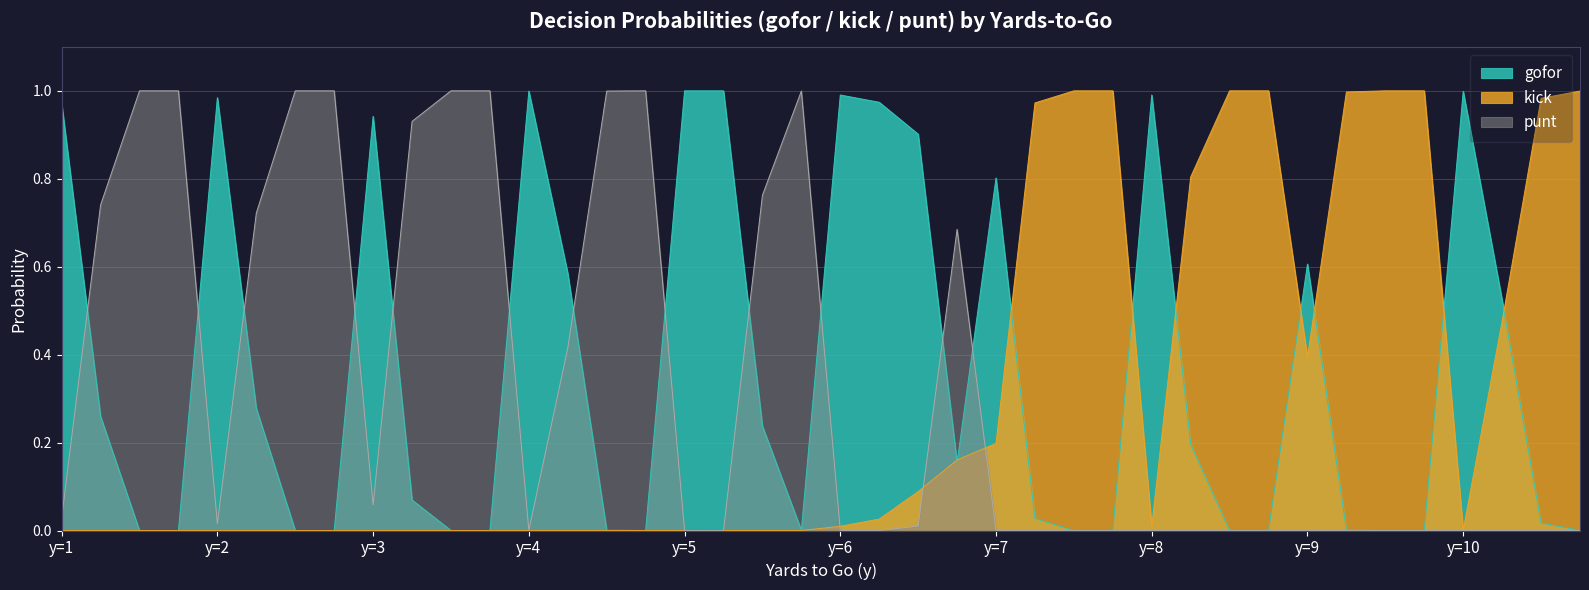

List the series in order of their overall mean, highest first.

gofor, punt, kick